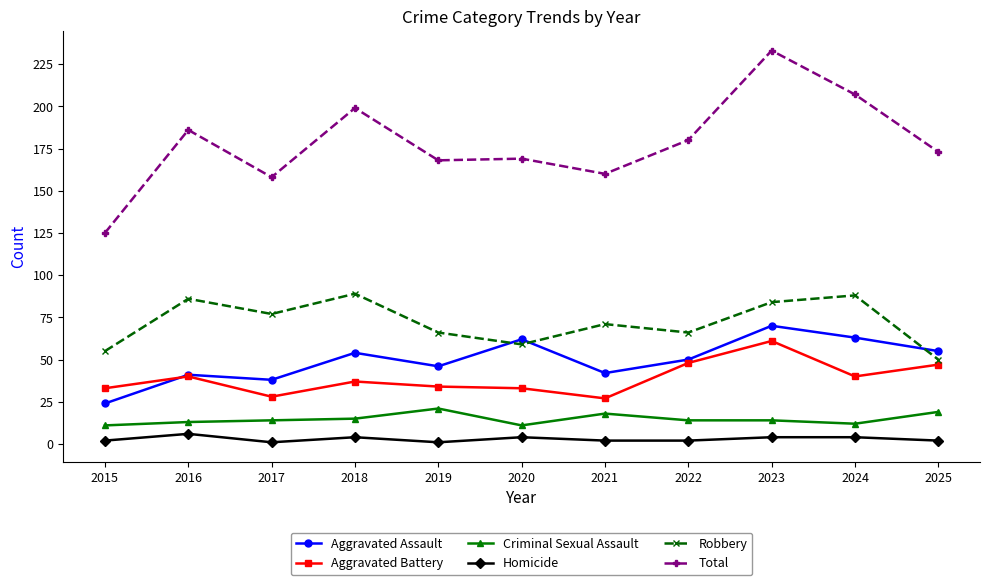

True or false: Robbery and Aggravated Battery intersect in this chart.

False